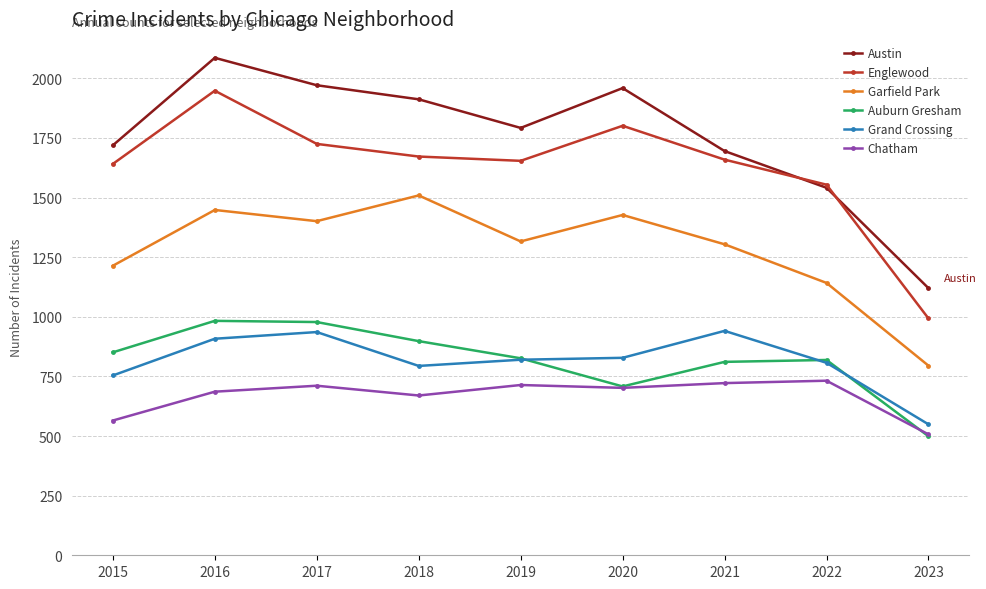

What is the difference between the maximum and minimum values in the Englewood series?

955